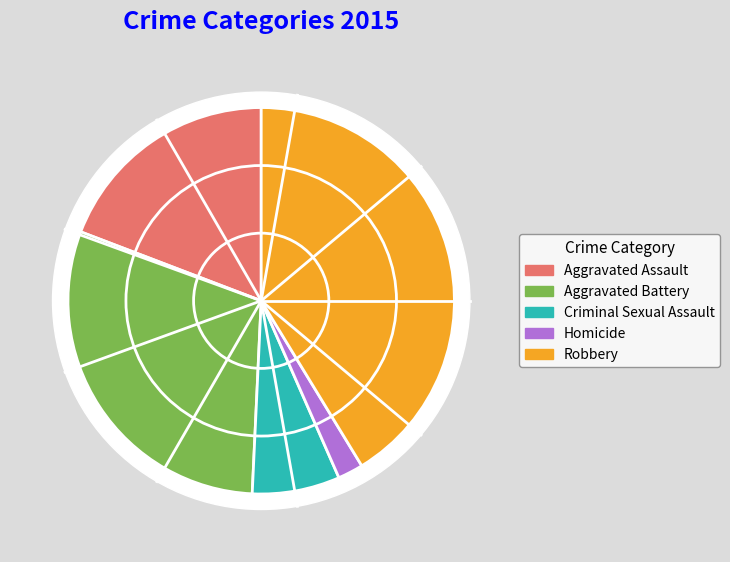

Approximately how many times larger is the value at Aggravated Assault compared to Criminal Sexual Assault?

2.6